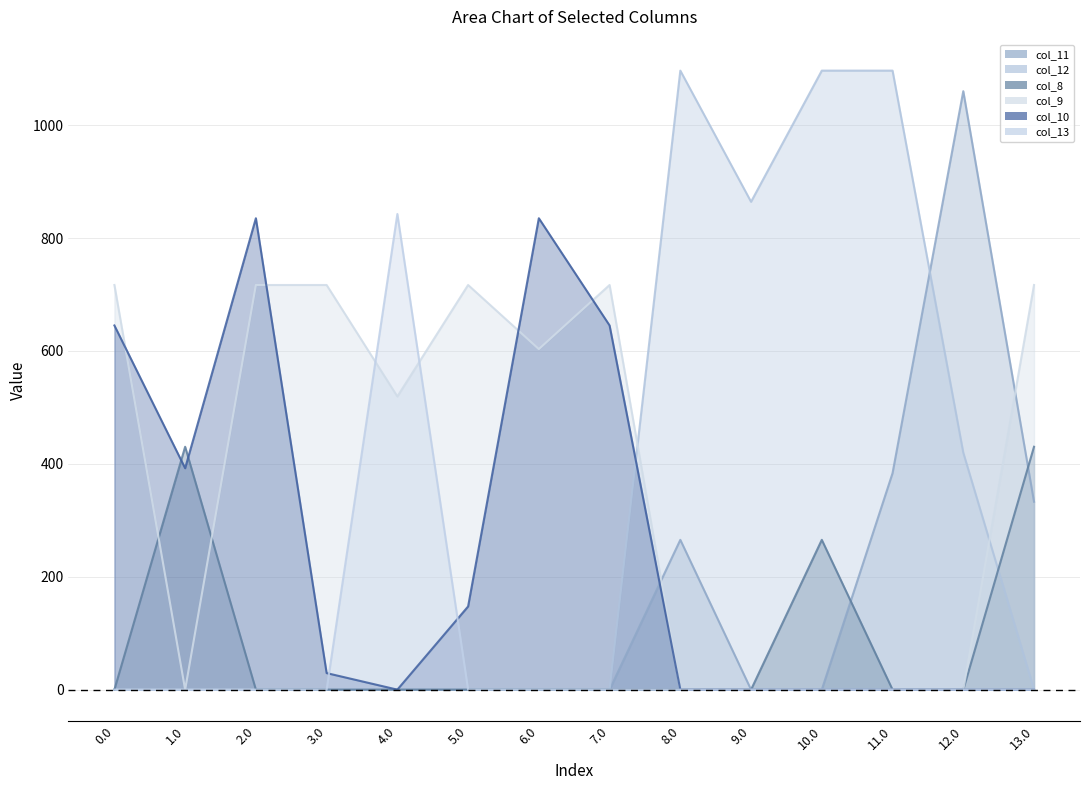

Count the number of categories in the chart.

14